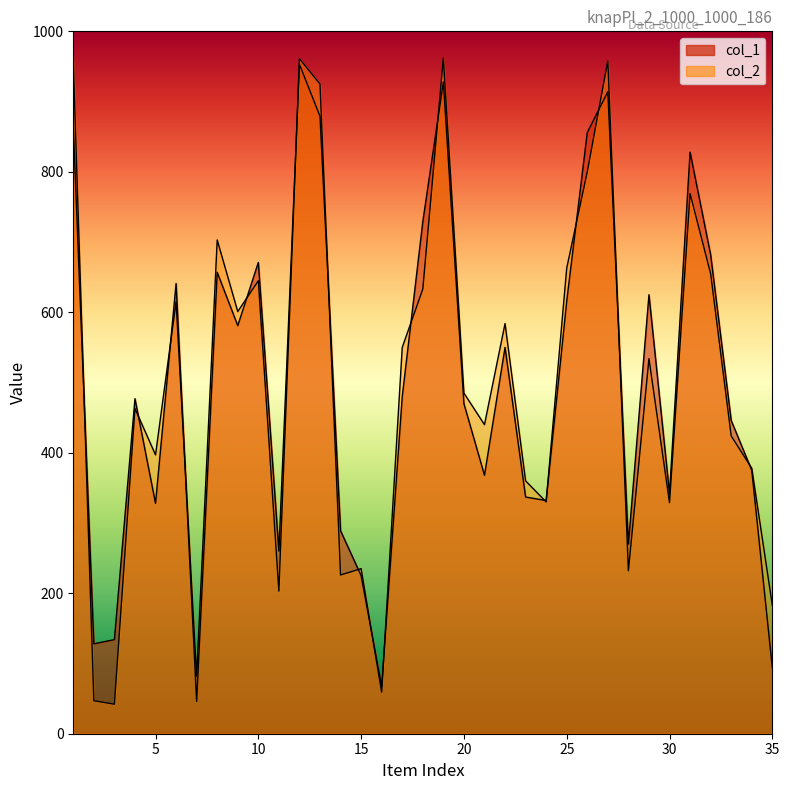

Where does the col_1 series first go above 477?

1